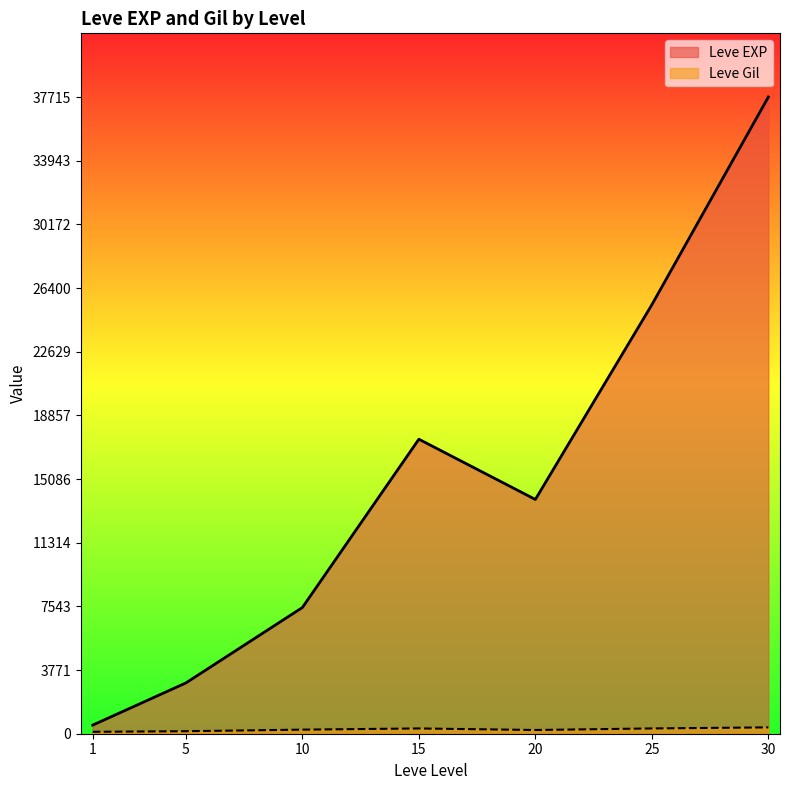

What is the approximate value of Leve Gil at 1, to the nearest 5?

115